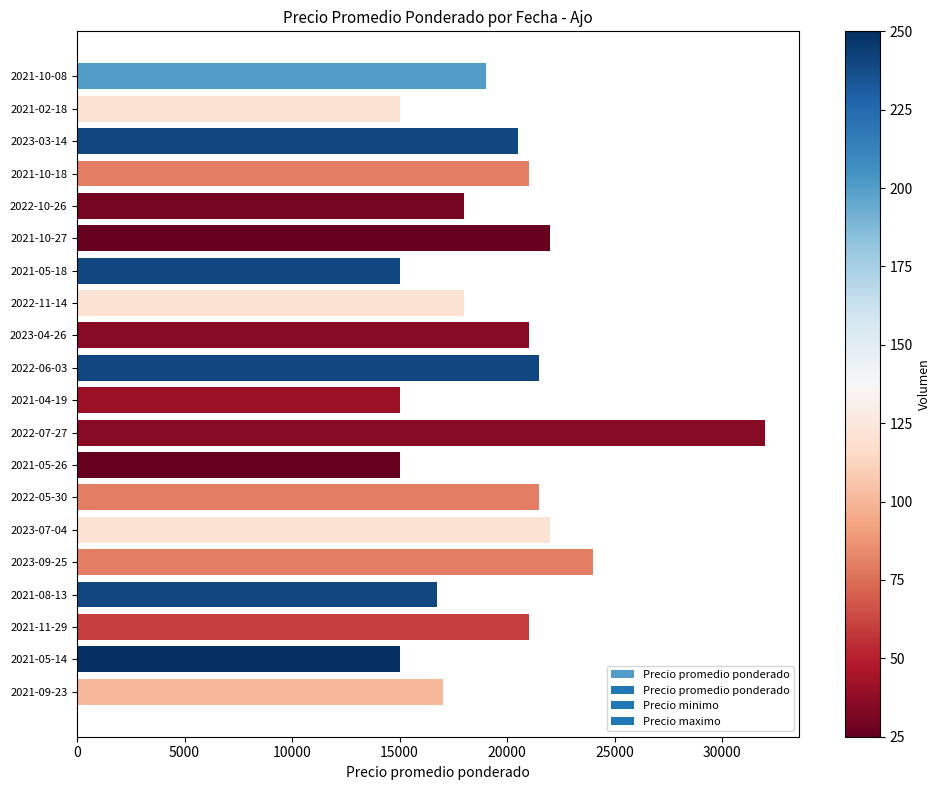

Approximately how many times larger is the value at 2021-04-19 compared to 2022-10-26?

0.8